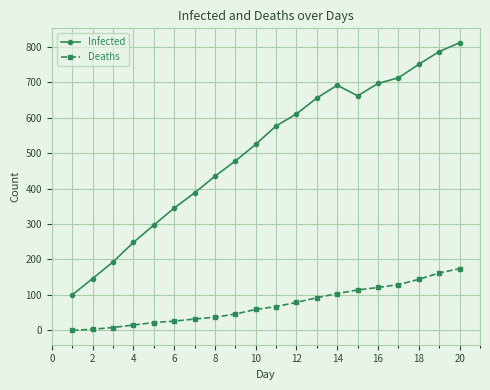

Which series has the largest total across all categories?

Infected